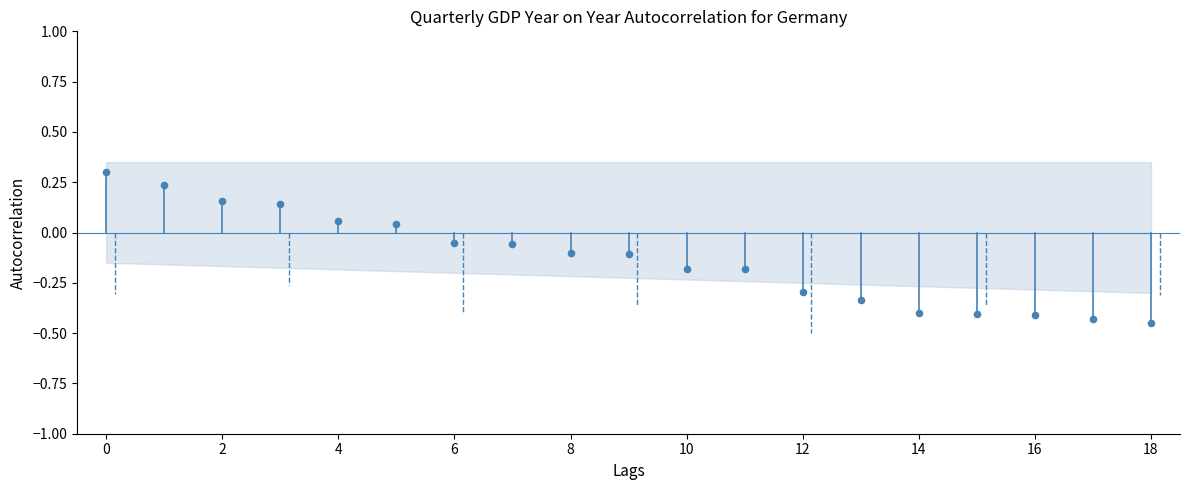

What is the range of Y values (max minus min)?

0.7